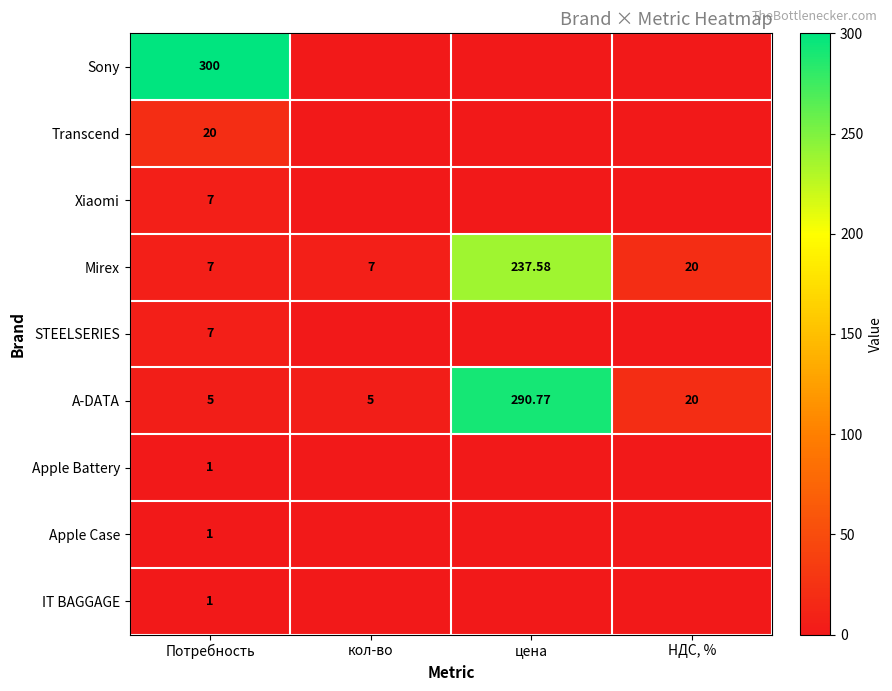

Which category has the highest value in the Mirex series?

цена